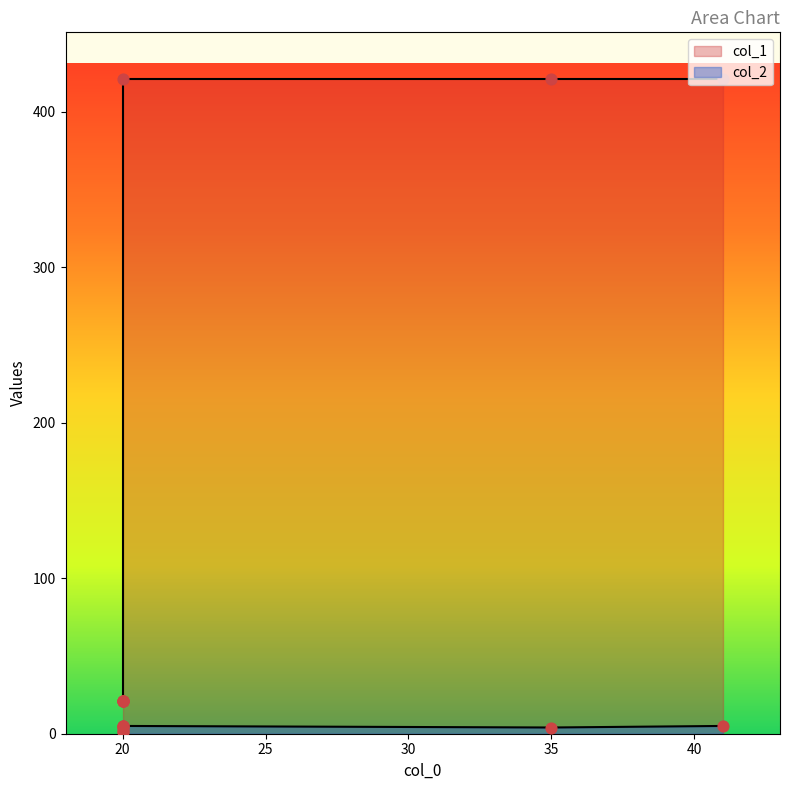

What is the change in value from 20 to 35?

+400